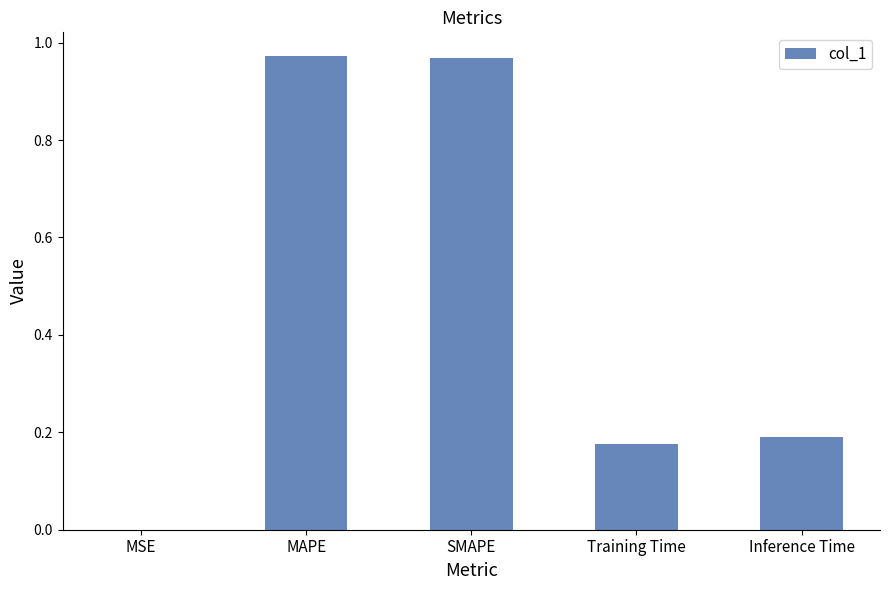

Is it true that the value at Training Time is 0.2?

True